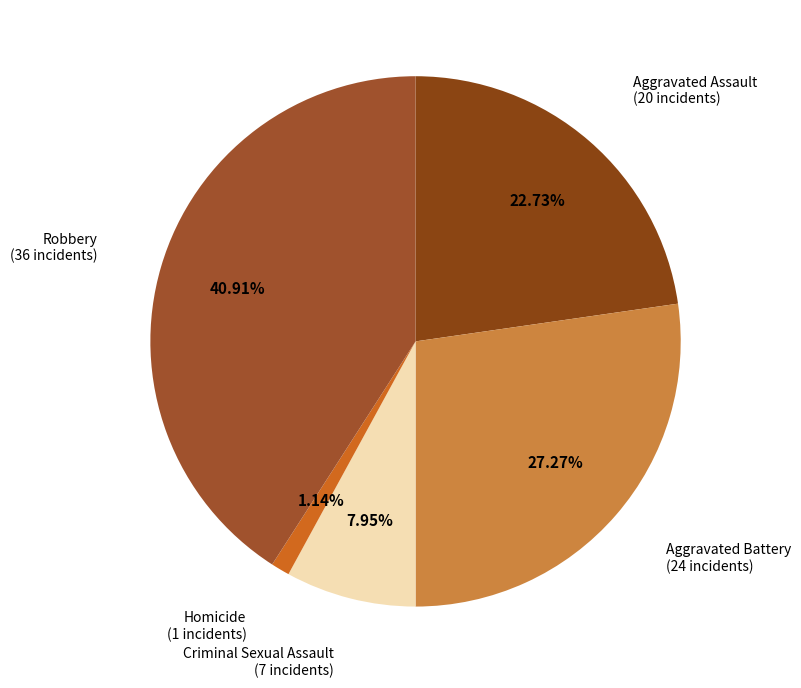

How many segments does this pie chart have?

5